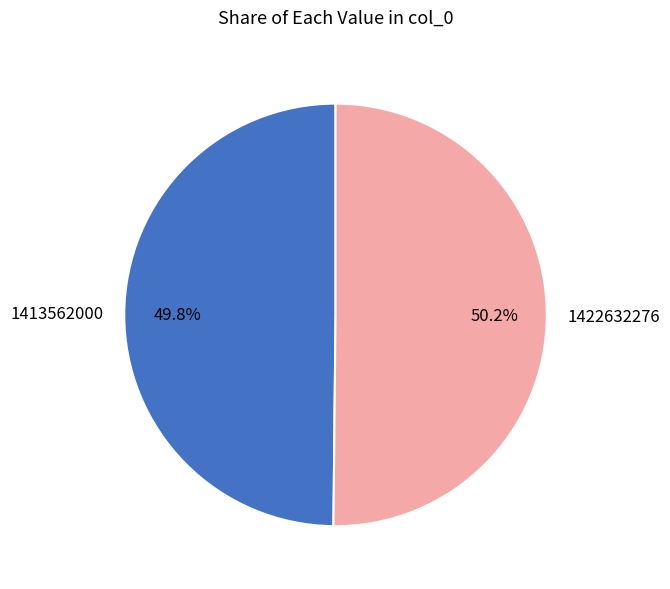

Is there any slice that represents more than half of the pie?

Yes